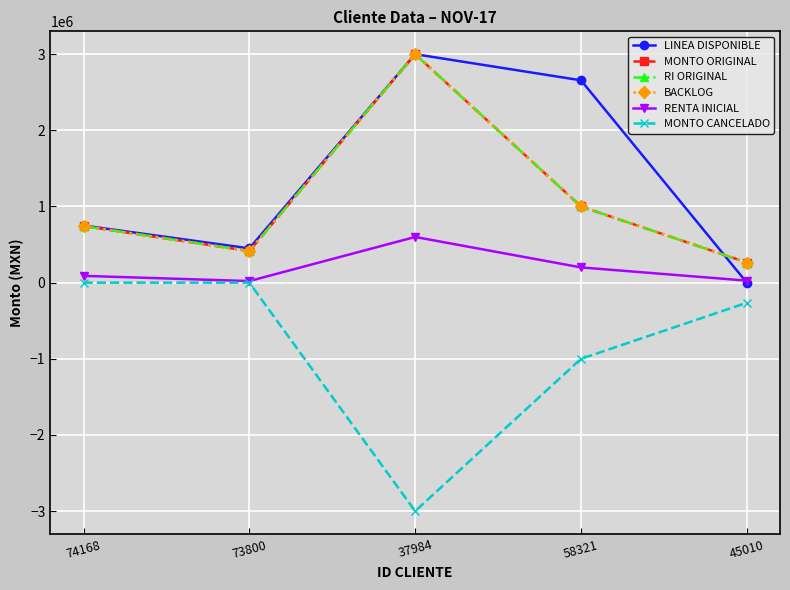

At which label is RI ORIGINAL closest to 1632000?

58321